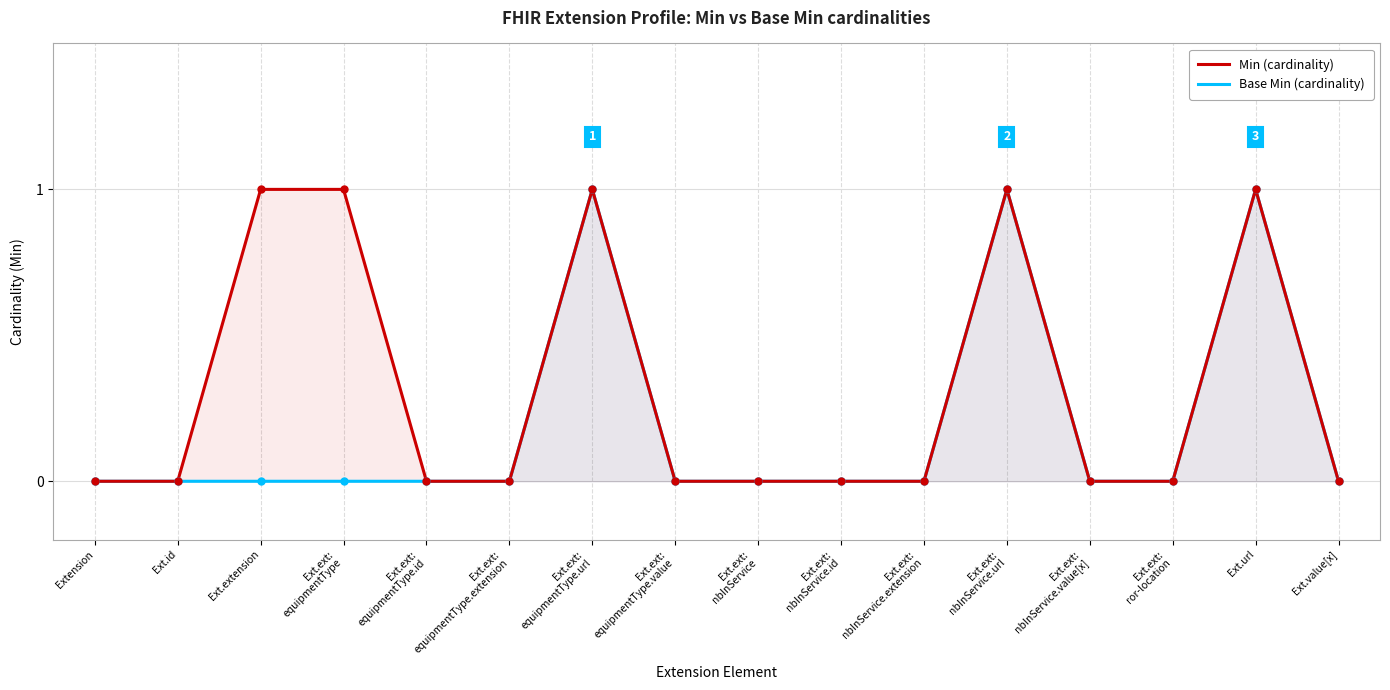

Which category has the lowest value across all series?

Extension